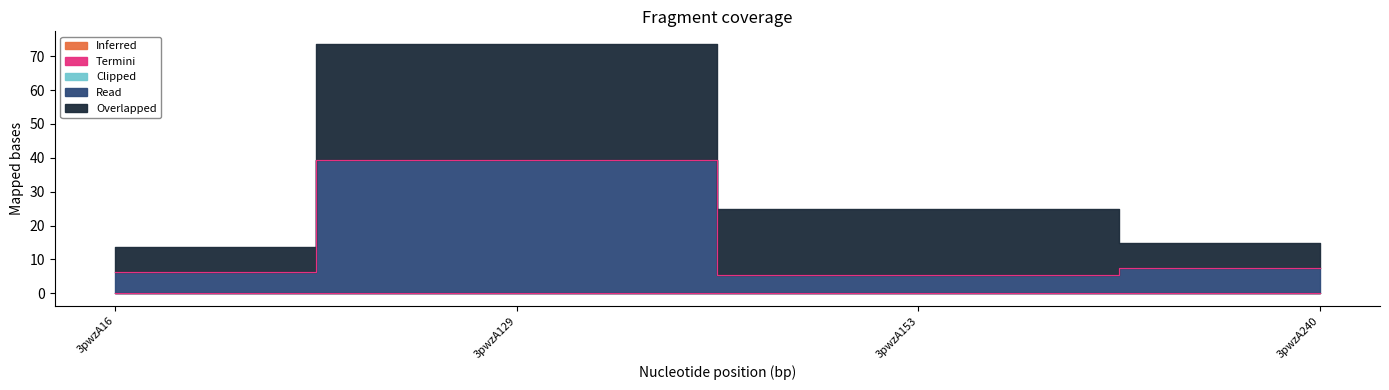

Reading right to left, transcribe all the data shown in this chart.

Read: 3pwzA240=7.4	3pwzA153=5.5	3pwzA129=39.2	3pwzA16=6.2
Overlapped: 3pwzA240=7.3	3pwzA153=19.5	3pwzA129=34.4	3pwzA16=7.6
Inferred: 3pwzA240=0.0	3pwzA153=0.0	3pwzA129=0.0	3pwzA16=0.0
Termini: 3pwzA240=0.0	3pwzA153=0.0	3pwzA129=0.0	3pwzA16=0.0
Clipped: 3pwzA240=0.0	3pwzA153=0.0	3pwzA129=0.0	3pwzA16=0.0